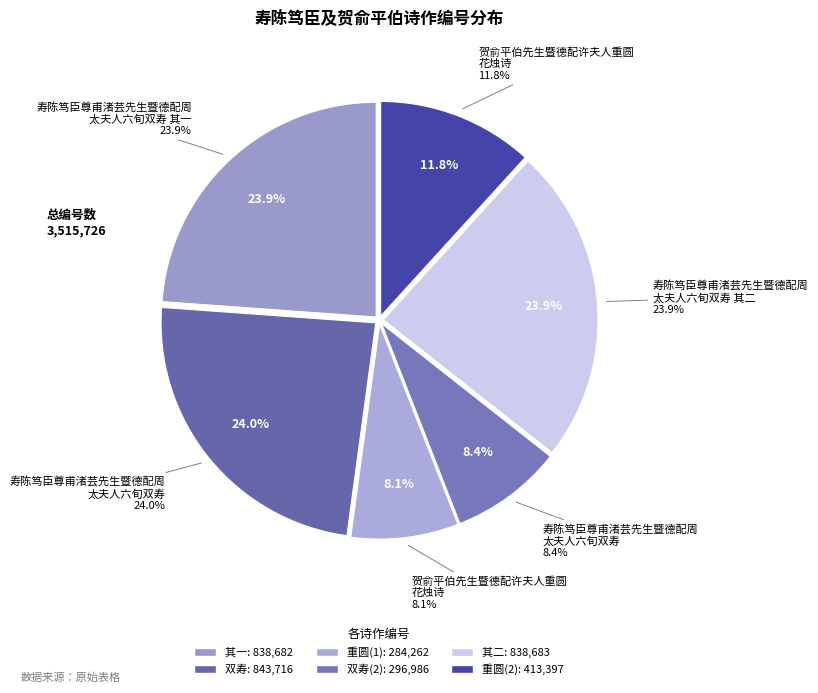

Which category has the smallest portion of the pie?

贺俞平伯先生暨德配许夫人重圆花烛诗